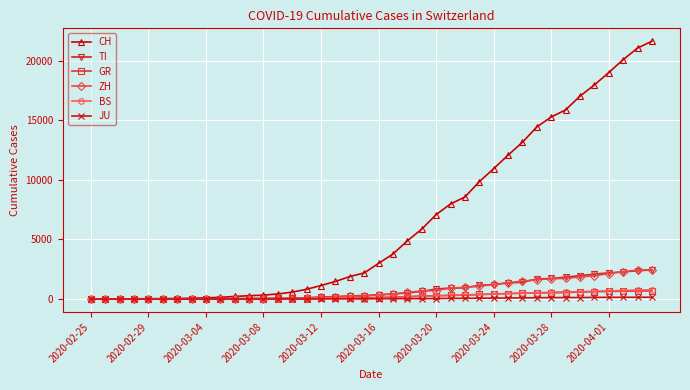

Which series has the largest total across all categories?

CH